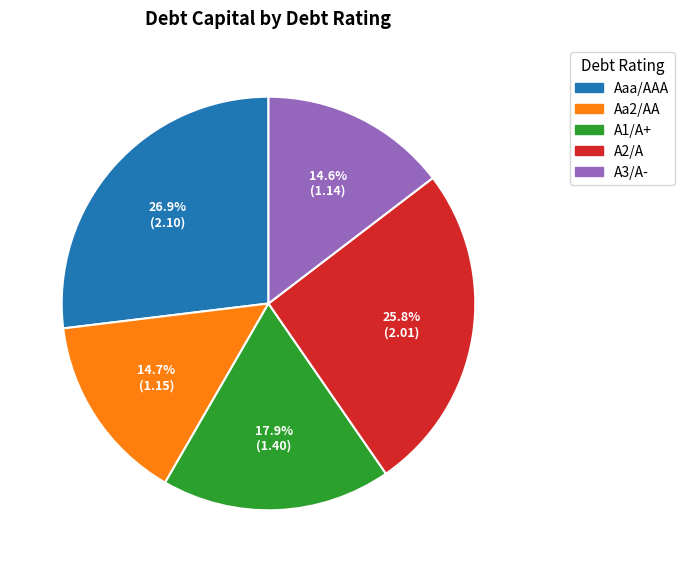

To the nearest percent, what portion does A3/A- represent?

15%